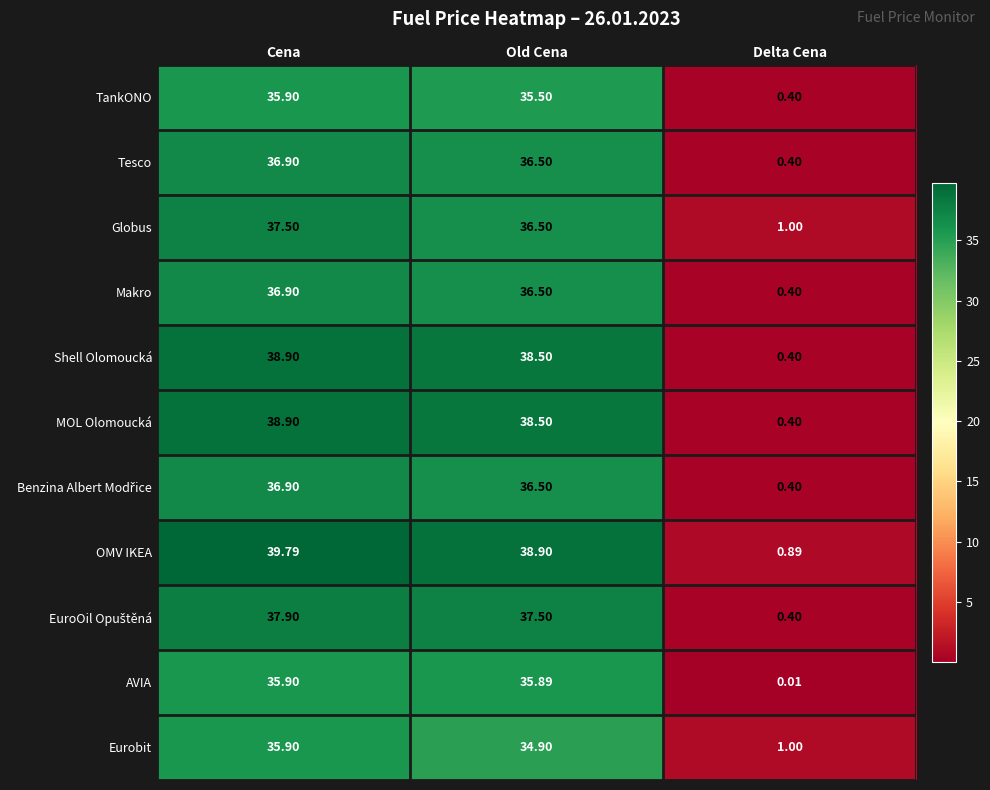

Which category has the highest value across all series?

Cena